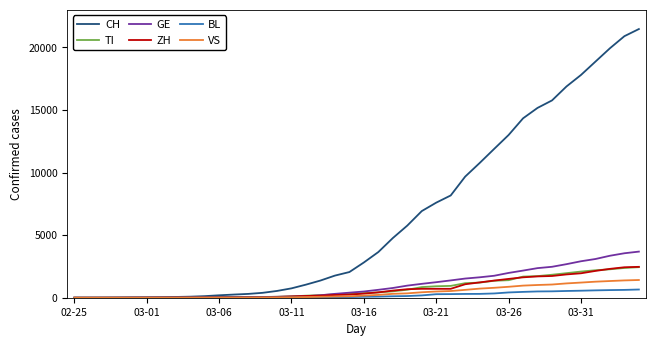

How many lines are shown in the chart?

6